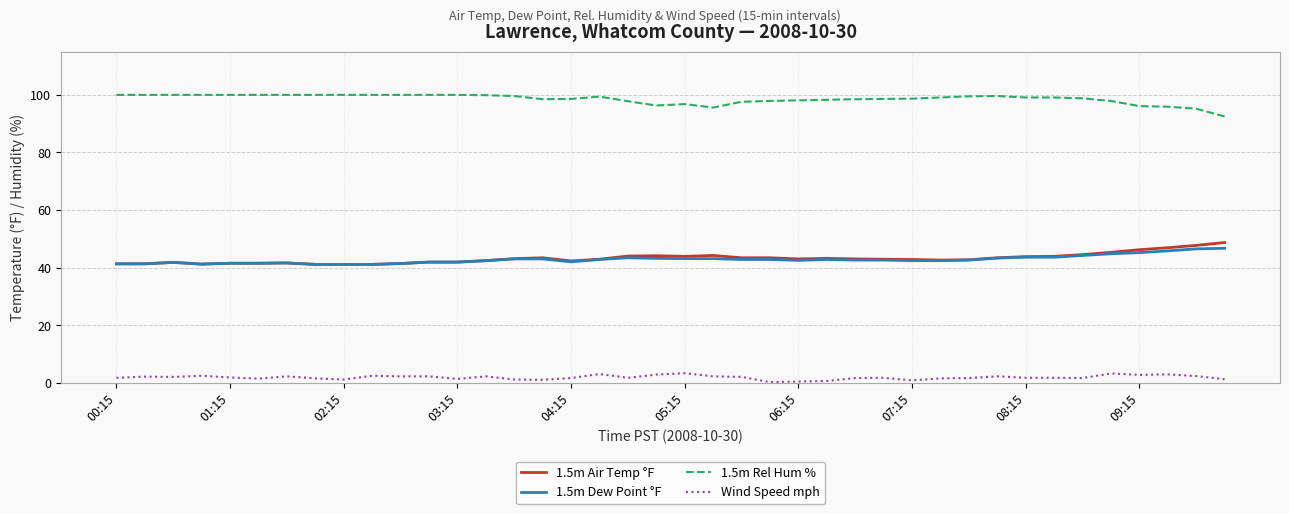

True or false: 1.5m Air Temp °F and 1.5m Rel Hum % cross at least once.

False